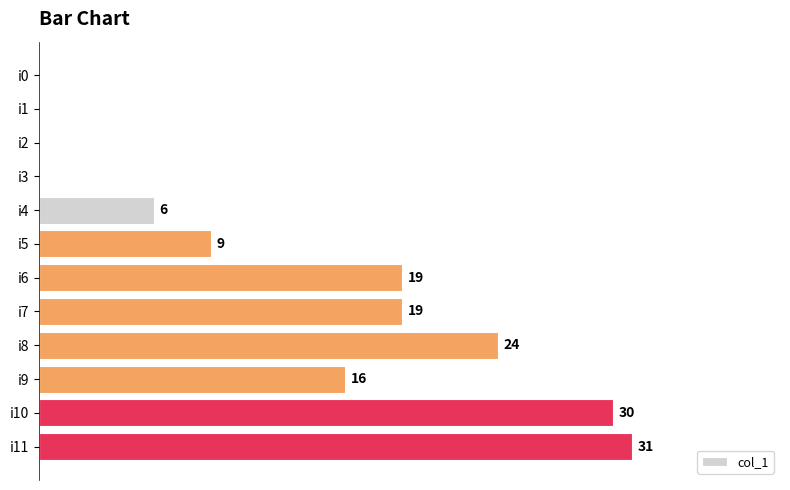

Where is the data nearest to the value 15?

i9